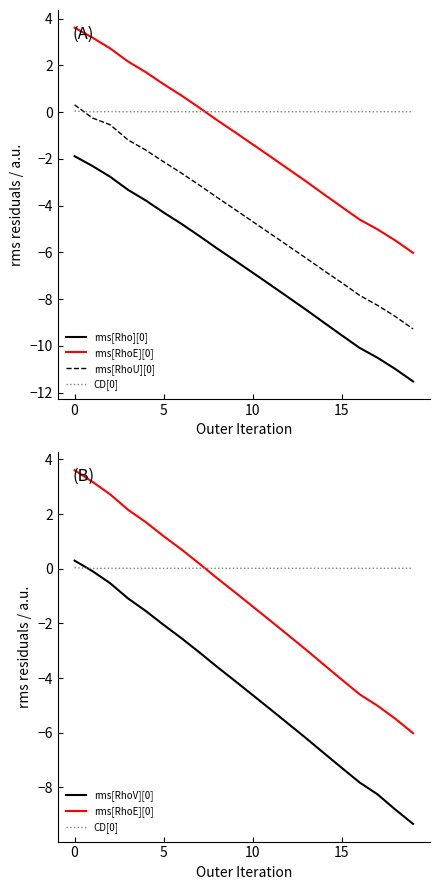

What is the label of the 7th point from the left?

6